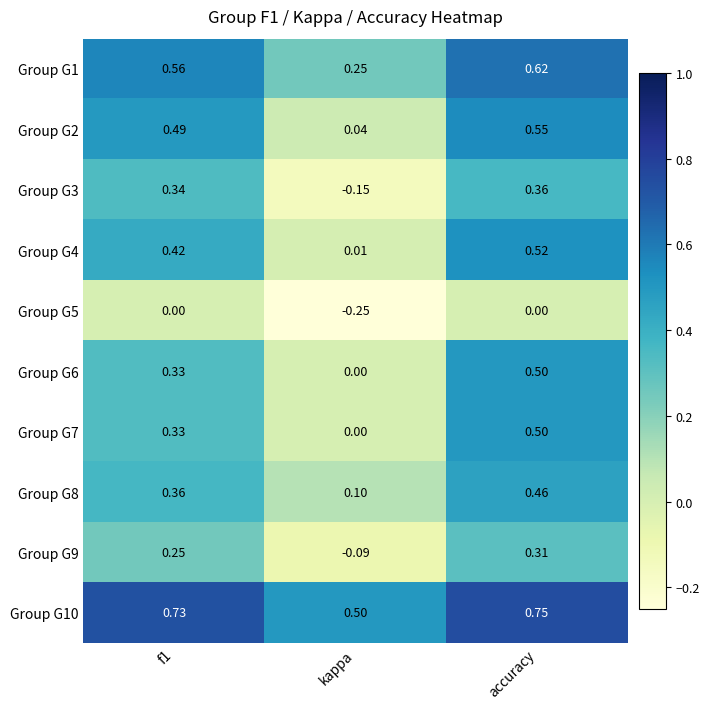

Is the value of Group G4 at kappa greater than the value of Group G7 at accuracy?

No